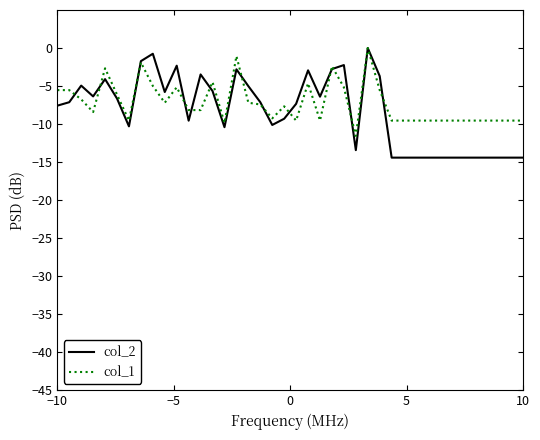

What is the minimum value for col_1?

-11.6